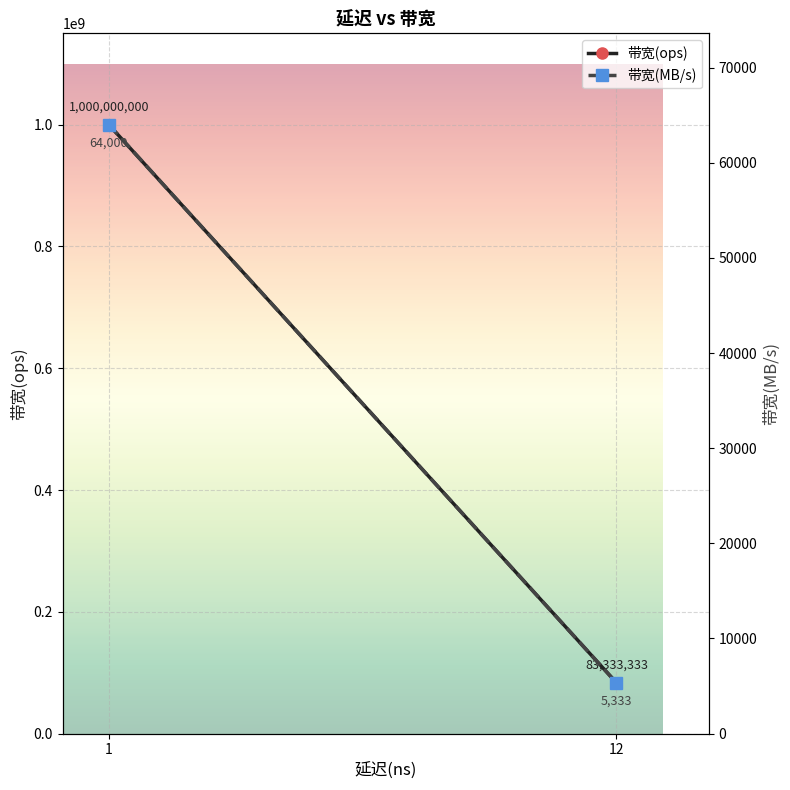

What are all the series names shown in the legend?

带宽(ops), 带宽(MB/s)